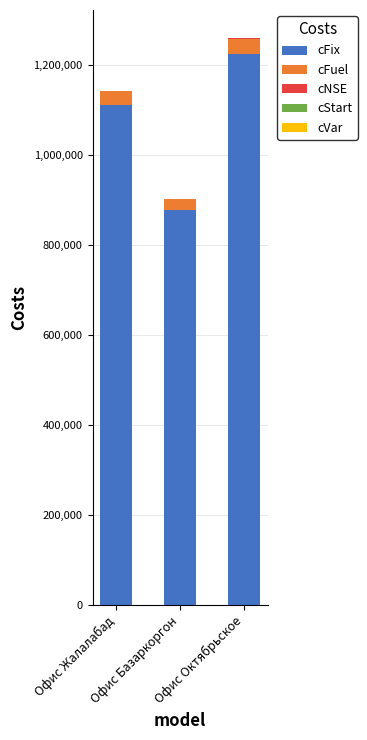

What is the maximum value for cFix?

1225000.0